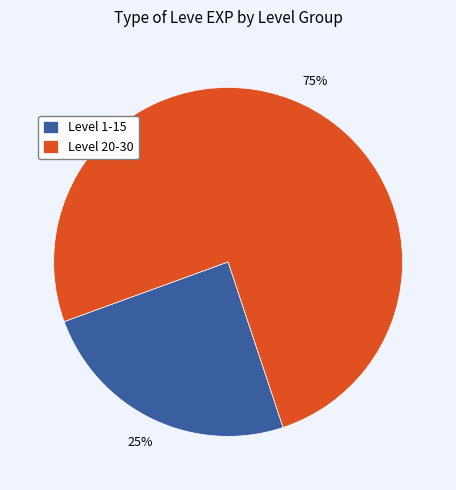

Rank the categories by value from lowest to highest.

Level 1-15, Level 20-30